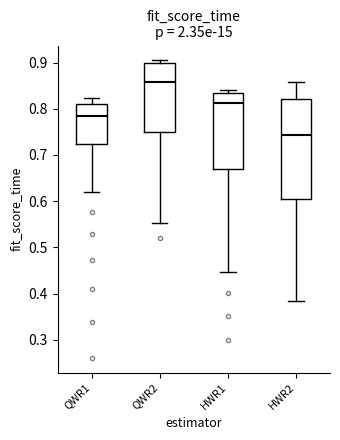

Where is the lower edge of the box for QWR2 on the y-axis? The values are not printed on the chart, so give them approximately, as read against the axis.

0.75